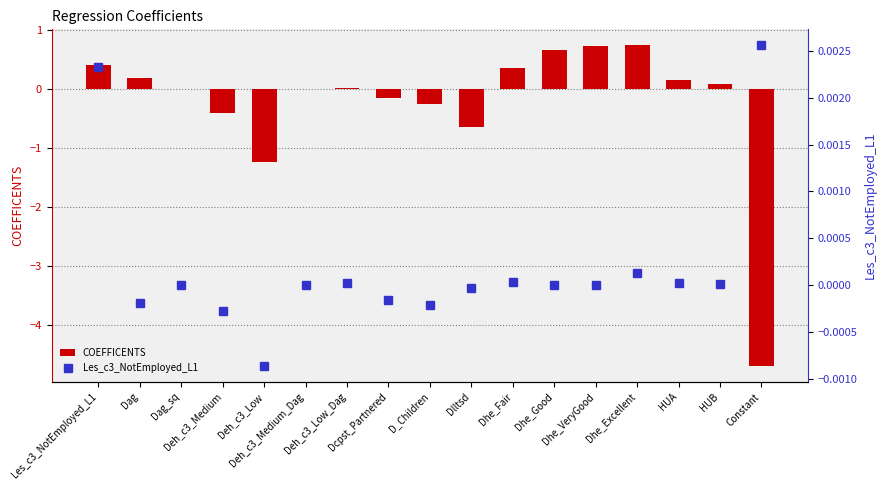

What is the label of the 6th bar from the right?

Dhe_Good